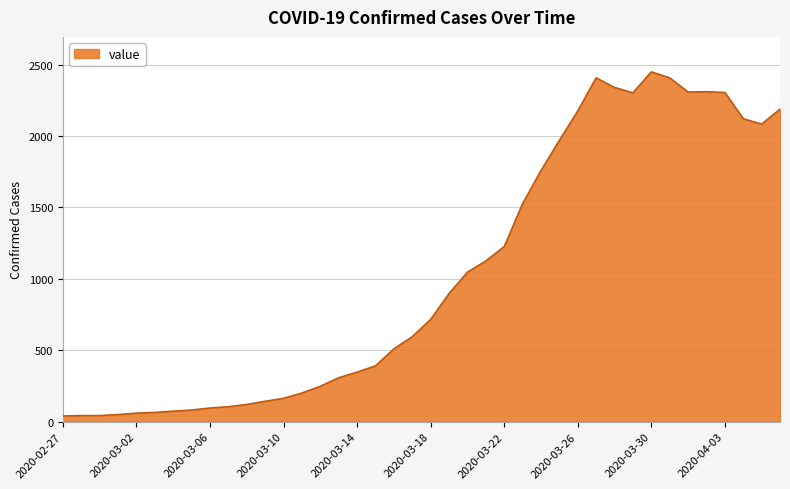

What is the greatest value displayed?

2449